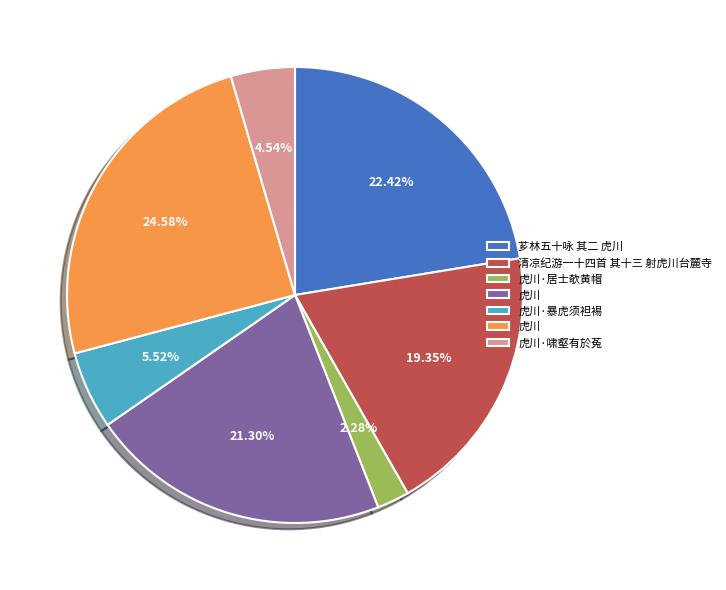

Is there any slice that represents more than half of the pie?

No